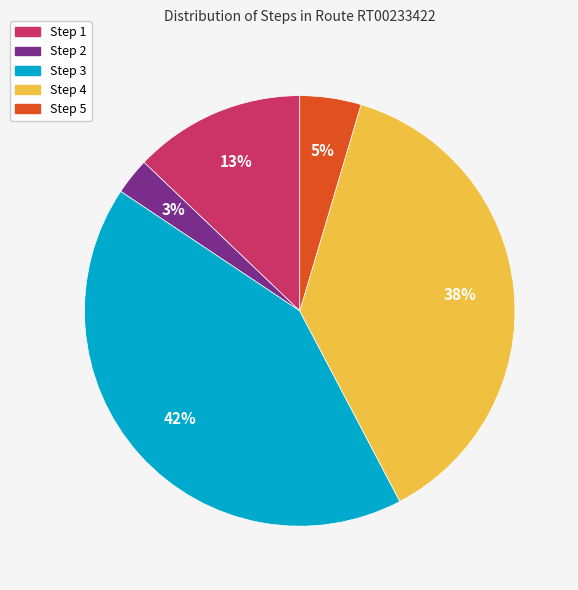

Rank the categories by value from lowest to highest.

Step 2, Step 5, Step 1, Step 4, Step 3